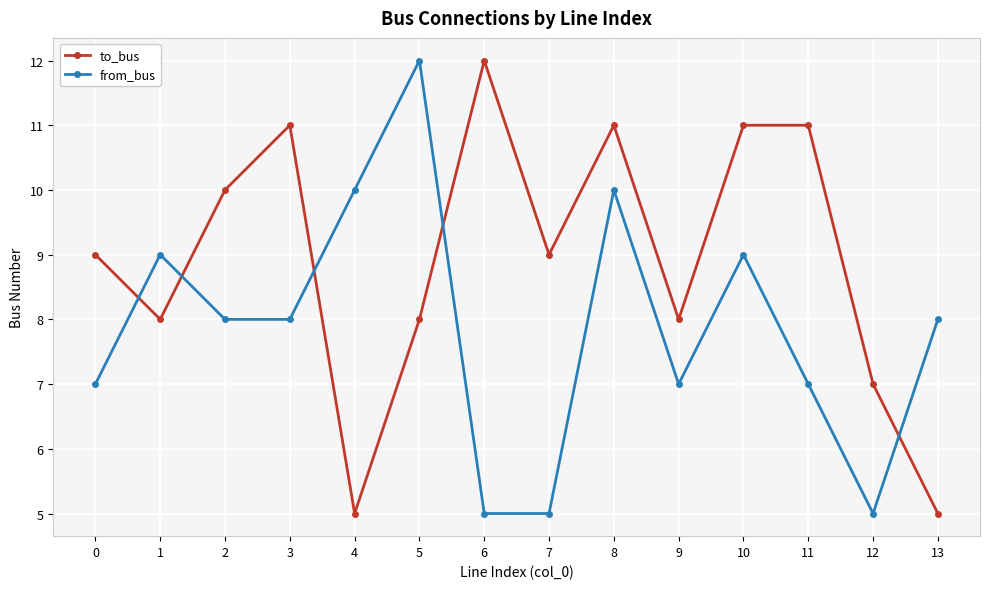

What is the maximum value shown in the chart?

12